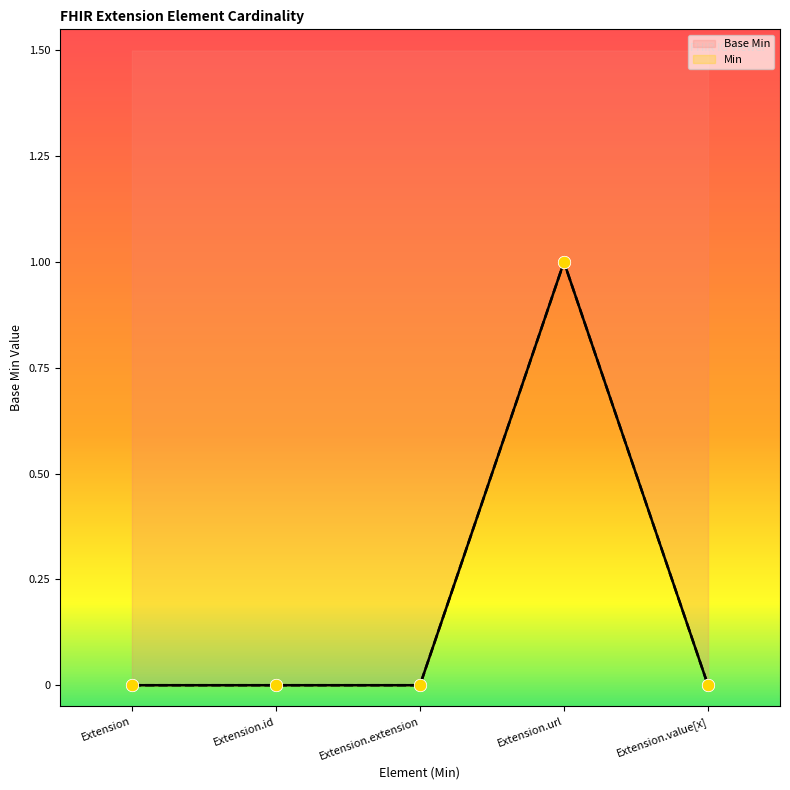

What is the change in value from Extension.id to Extension.url?

+1